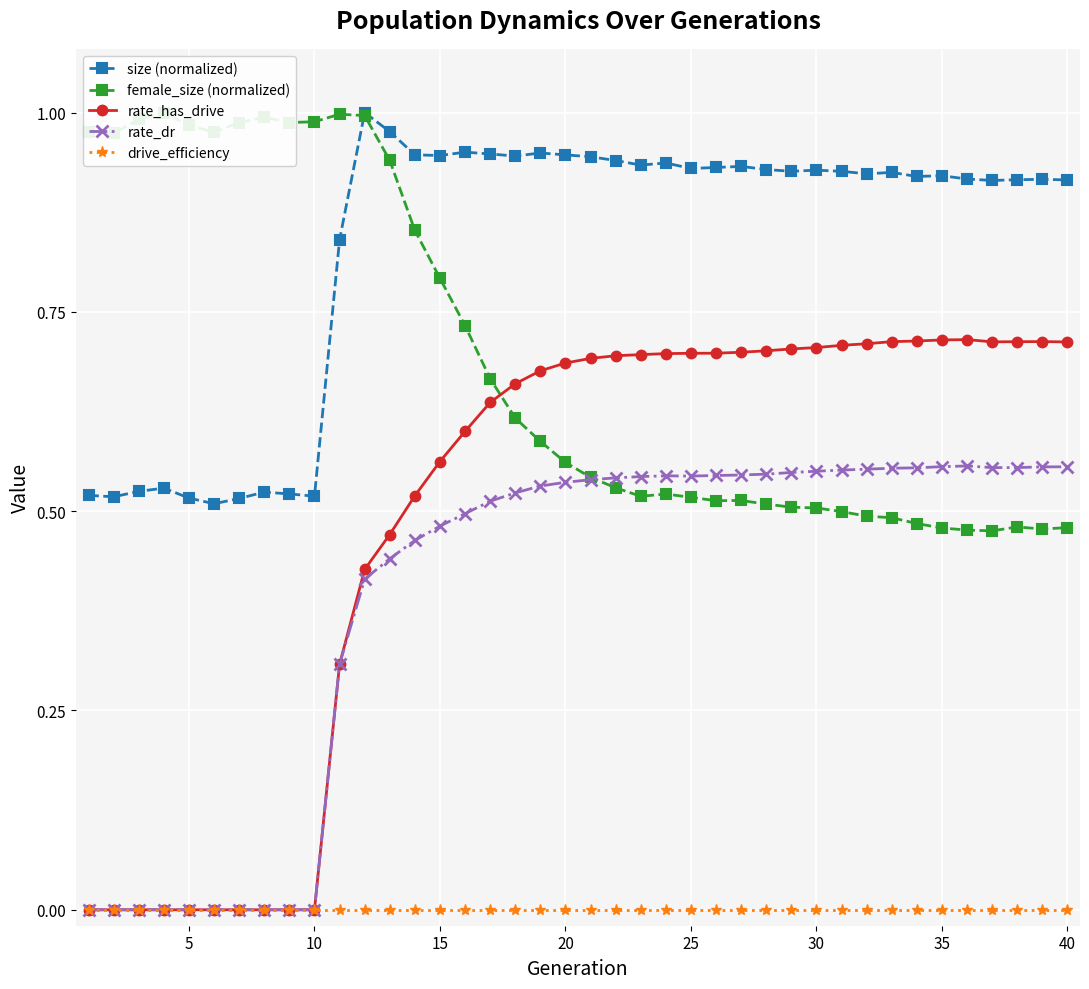

How many lines are shown in the chart?

5